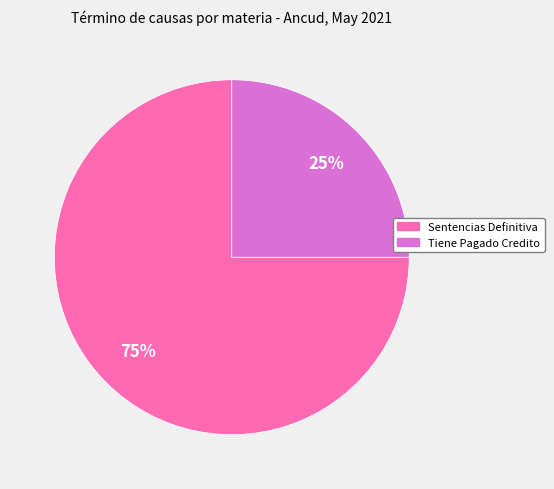

What is the largest slice in the pie chart?

Sentencias Definitiva